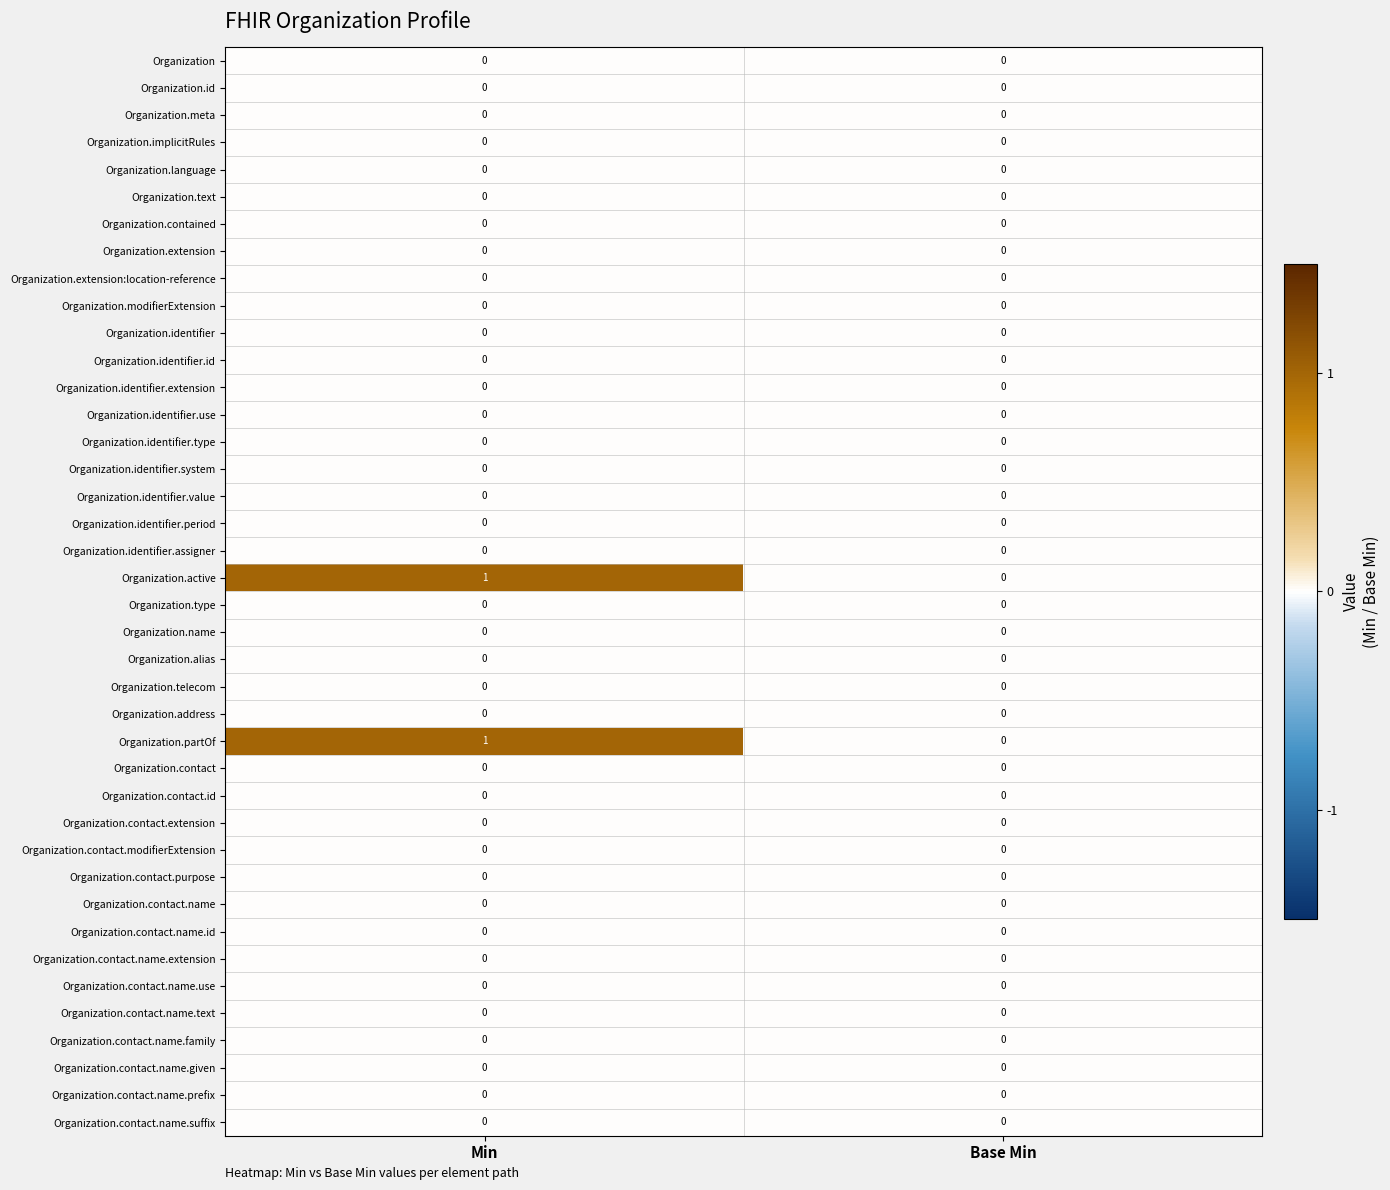

The value of Organization.contact.name.id at Base Min is 0. True or false?

True